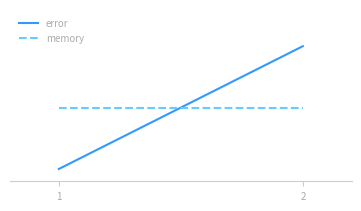

How many lines are shown in the chart?

2